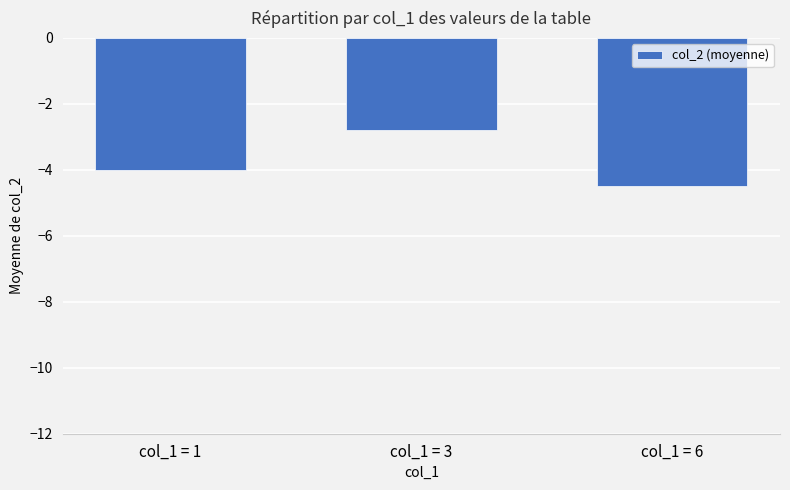

Are the bars grouped side by side (vs. stacked)?

No